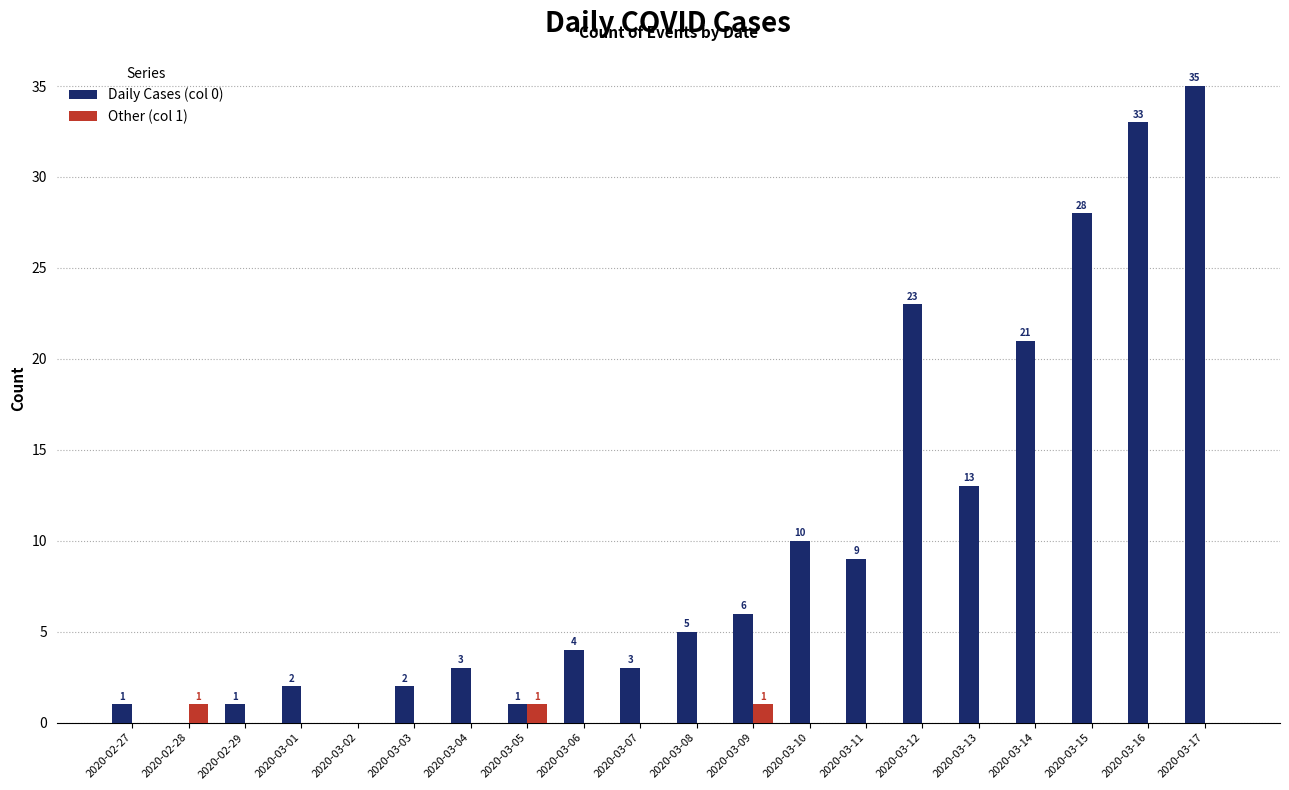

What are all the series names shown in the legend?

Daily Cases (col 0), Other (col 1)